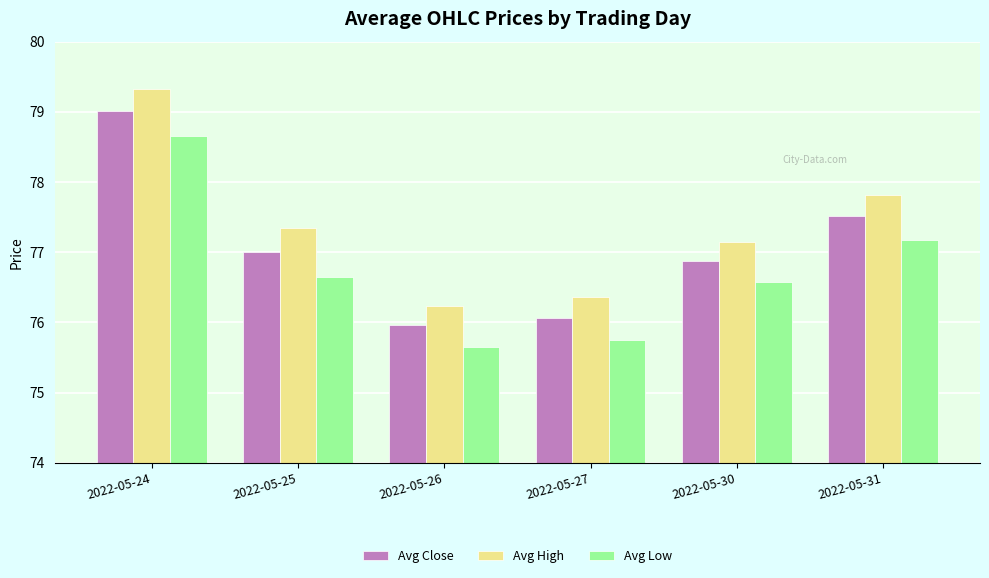

Rank the series at 2022-05-27 from highest to lowest value.

Avg High, Avg Close, Avg Low